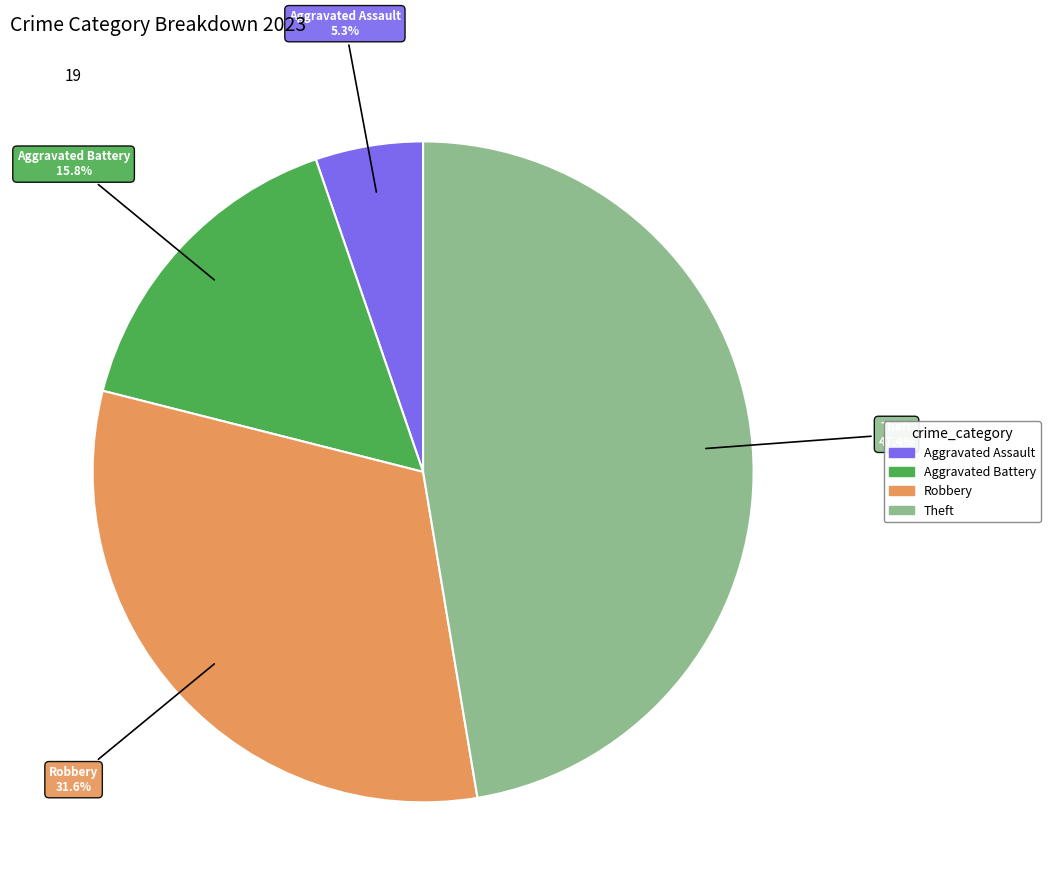

Is there a majority slice in this chart?

No